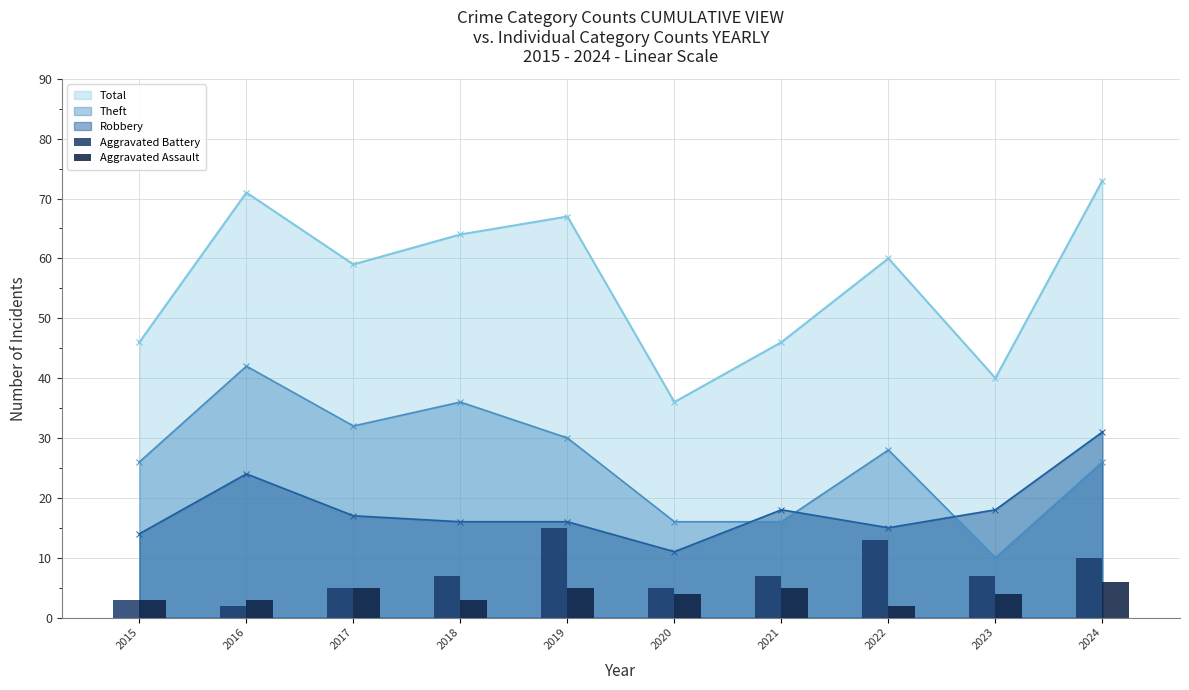

What is the sum of all Aggravated Assault values?

40